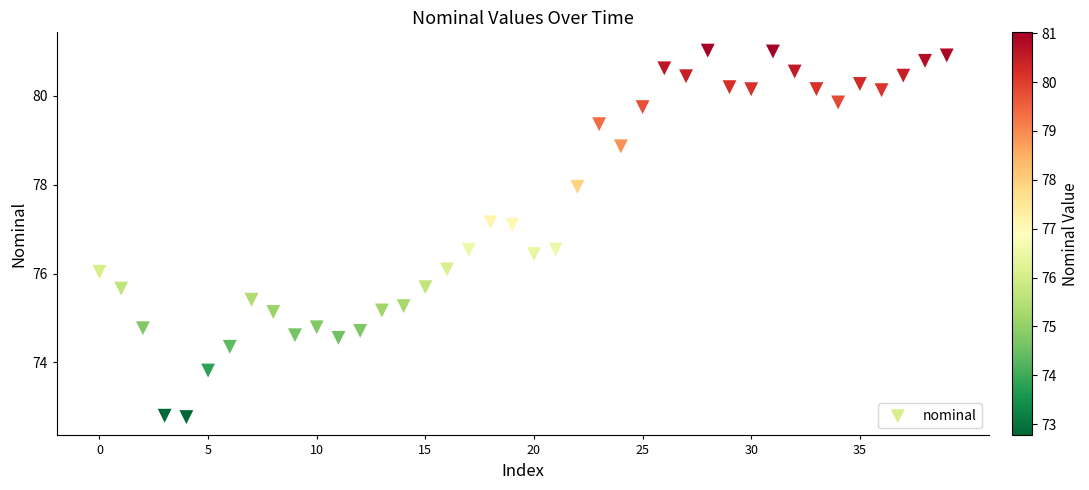

What is the range of Y values (max minus min)?

8.2